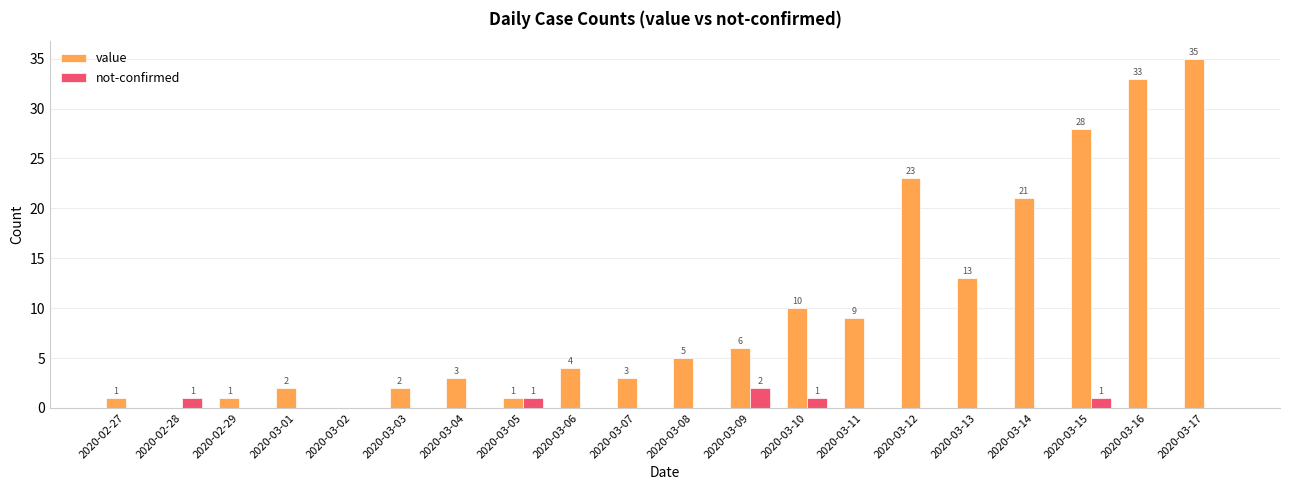

What is the sum of all value values?

200